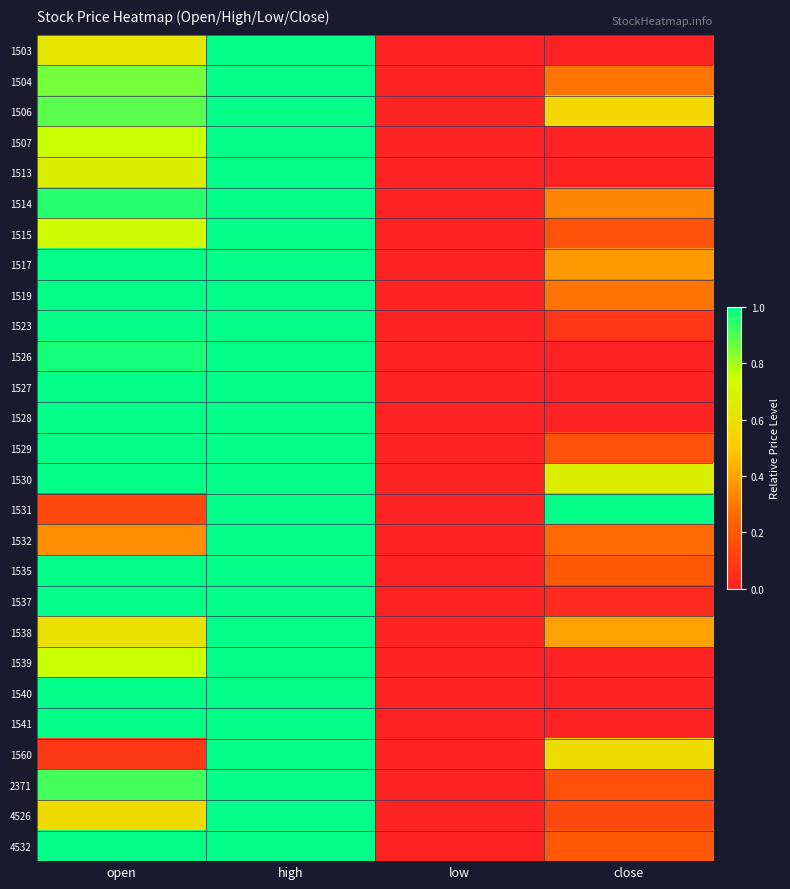

Rank the series at close from highest to lowest value.

1531, 1530, 1560, 1506, 1538, 1517, 1514, 1504, 1519, 1532, 1535, 4532, 1515, 1529, 2371, 4526, 1523, 1537, 1503, 1507, 1513, 1526, 1527, 1528, 1539, 1540, 1541